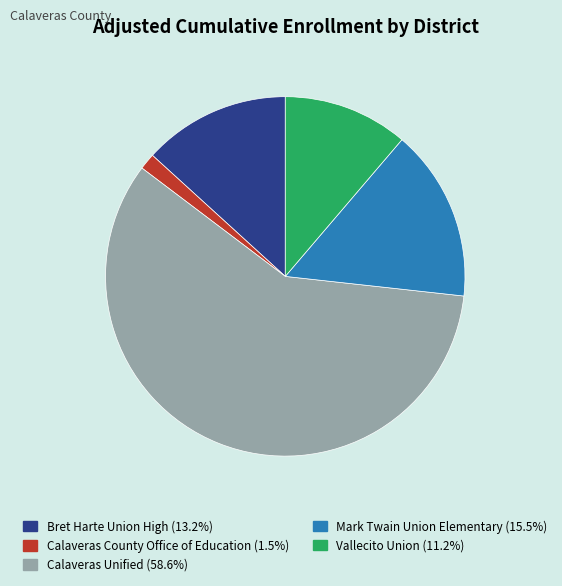

Count the number of slices in the pie.

5